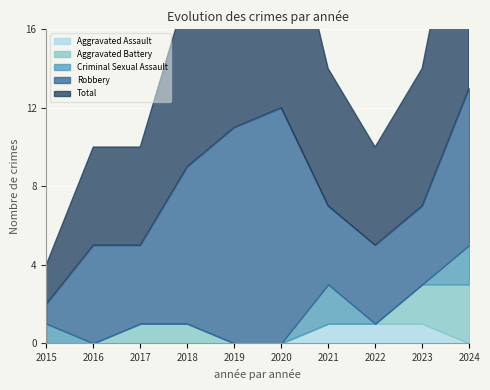

True or false: Robbery has more than 1 interior local peaks.

True